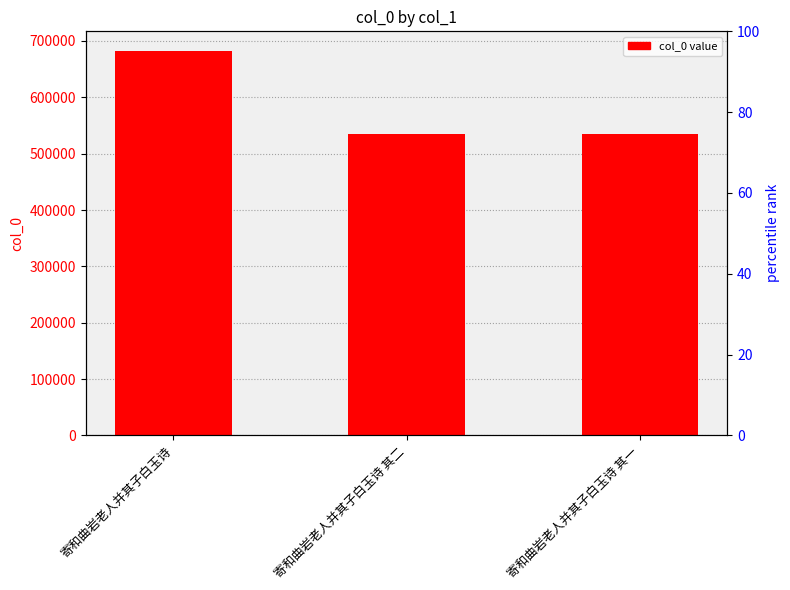

Reading right to left, list all the values displayed in this chart.

寄和曲岩老人并其子白玉诗 其一=535109	寄和曲岩老人并其子白玉诗 其二=535110	寄和曲岩老人并其子白玉诗=682932